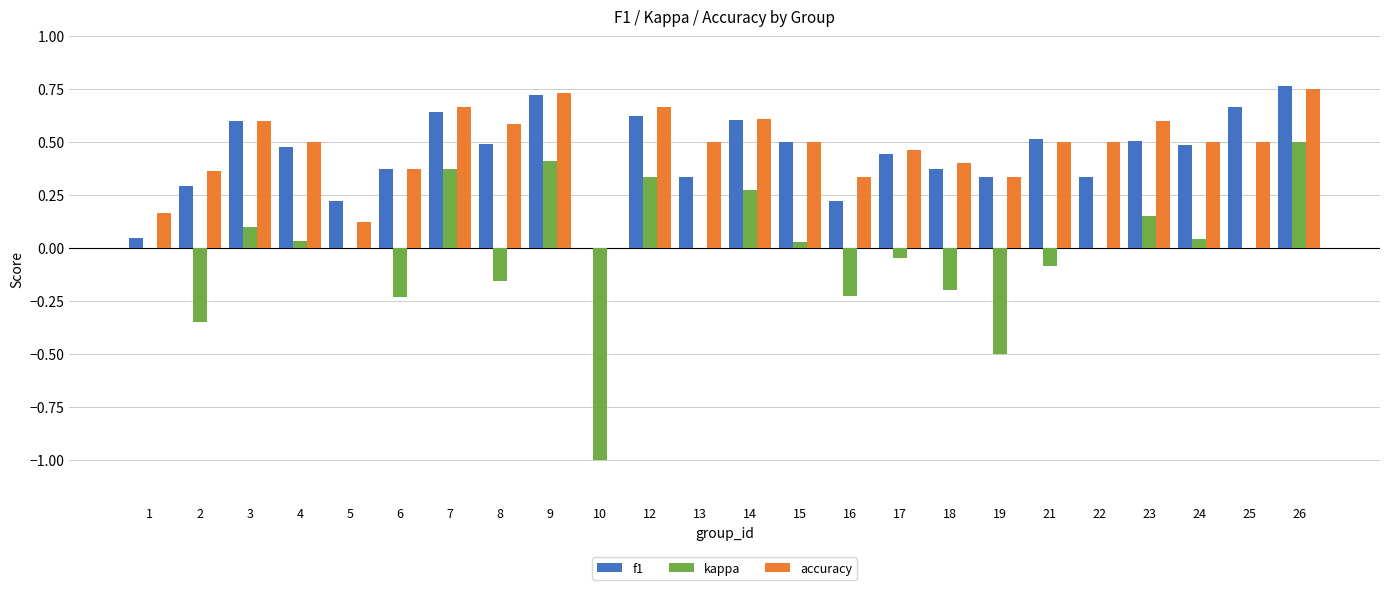

Which series has the largest total across all categories?

accuracy